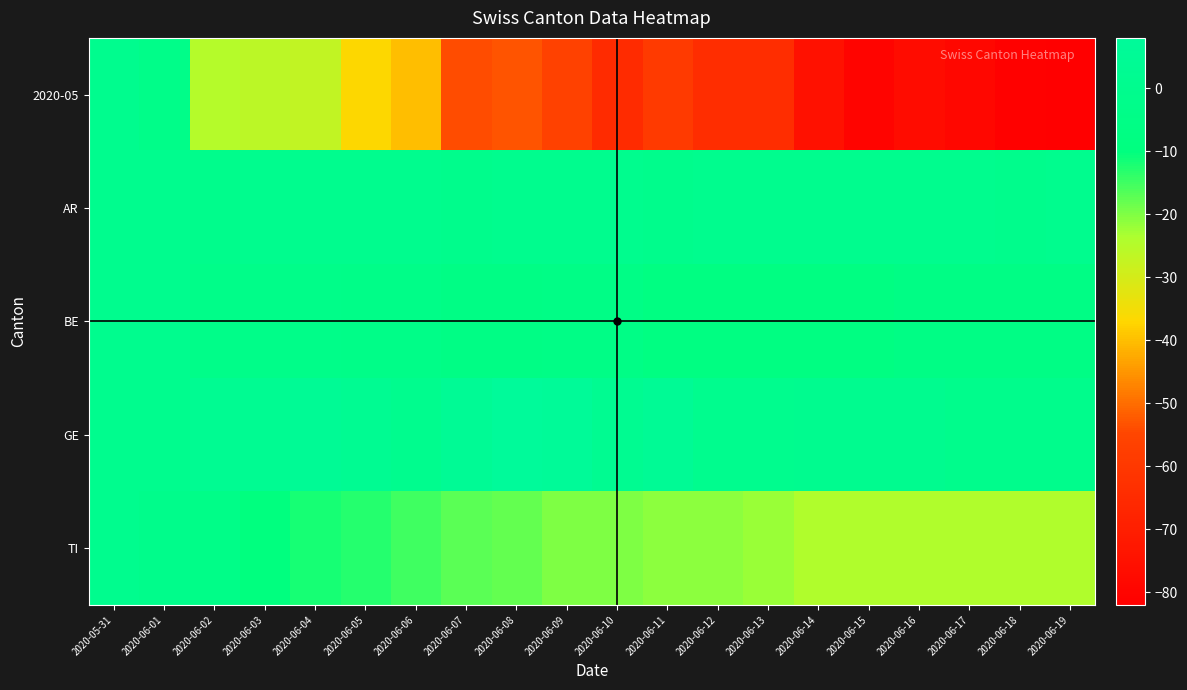

Reading left to right, extract all data points from this chart.

2020-05: 2020-05-31=0	2020-06-01=-3	2020-06-02=-25	2020-06-03=-26	2020-06-04=-27	2020-06-05=-37	2020-06-06=-40	2020-06-07=-54	2020-06-08=-53	2020-06-09=-56	2020-06-10=-65	2020-06-11=-59	2020-06-12=-64	2020-06-13=-64	2020-06-14=-75	2020-06-15=-80	2020-06-16=-77	2020-06-17=-79	2020-06-18=-81	2020-06-19=-82
AR: 2020-05-31=0	2020-06-01=0	2020-06-02=-1	2020-06-03=0	2020-06-04=0	2020-06-05=0	2020-06-06=0	2020-06-07=-1	2020-06-08=0	2020-06-09=0	2020-06-10=0	2020-06-11=-1	2020-06-12=0	2020-06-13=0	2020-06-14=0	2020-06-15=0	2020-06-16=0	2020-06-17=0	2020-06-18=-1	2020-06-19=0
BE: 2020-05-31=0	2020-06-01=0	2020-06-02=-3	2020-06-03=-3	2020-06-04=-3	2020-06-05=-4	2020-06-06=-4	2020-06-07=-6	2020-06-08=-6	2020-06-09=-5	2020-06-10=-5	2020-06-11=-8	2020-06-12=-8	2020-06-13=-8	2020-06-14=-8	2020-06-15=-8	2020-06-16=-6	2020-06-17=-6	2020-06-18=-6	2020-06-19=-6
GE: 2020-05-31=0	2020-06-01=0	2020-06-02=3	2020-06-03=3	2020-06-04=5	2020-06-05=3	2020-06-06=0	2020-06-07=5	2020-06-08=8	2020-06-09=7	2020-06-10=2	2020-06-11=5	2020-06-12=0	2020-06-13=0	2020-06-14=1	2020-06-15=1	2020-06-16=1	2020-06-17=-1	2020-06-18=-1	2020-06-19=-1
TI: 2020-05-31=0	2020-06-01=-2	2020-06-02=-4	2020-06-03=-10	2020-06-04=-12	2020-06-05=-13	2020-06-06=-15	2020-06-07=-17	2020-06-08=-18	2020-06-09=-20	2020-06-10=-20	2020-06-11=-21	2020-06-12=-21	2020-06-13=-22	2020-06-14=-24	2020-06-15=-24	2020-06-16=-24	2020-06-17=-24	2020-06-18=-24	2020-06-19=-24